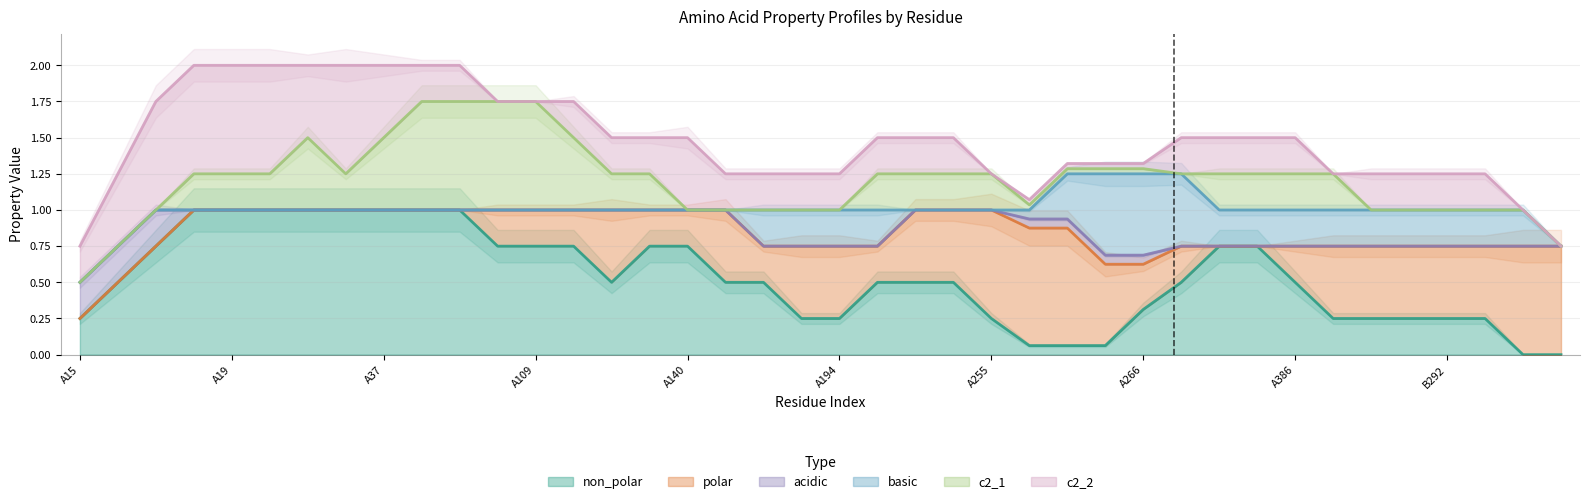

What is the spread (max minus min) of values at A360?

1.0